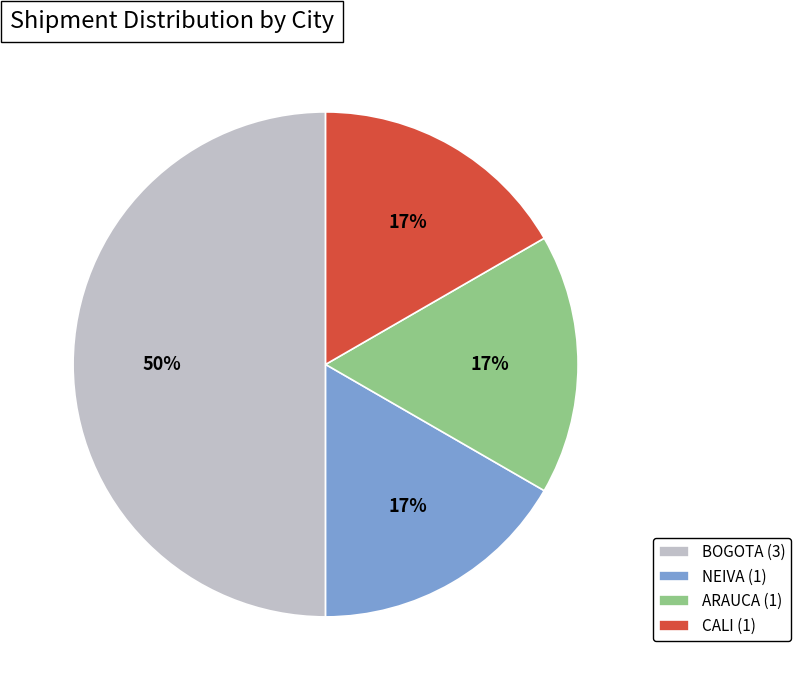

To the nearest percent, what is the difference between the largest and smallest slice percentages?

33%